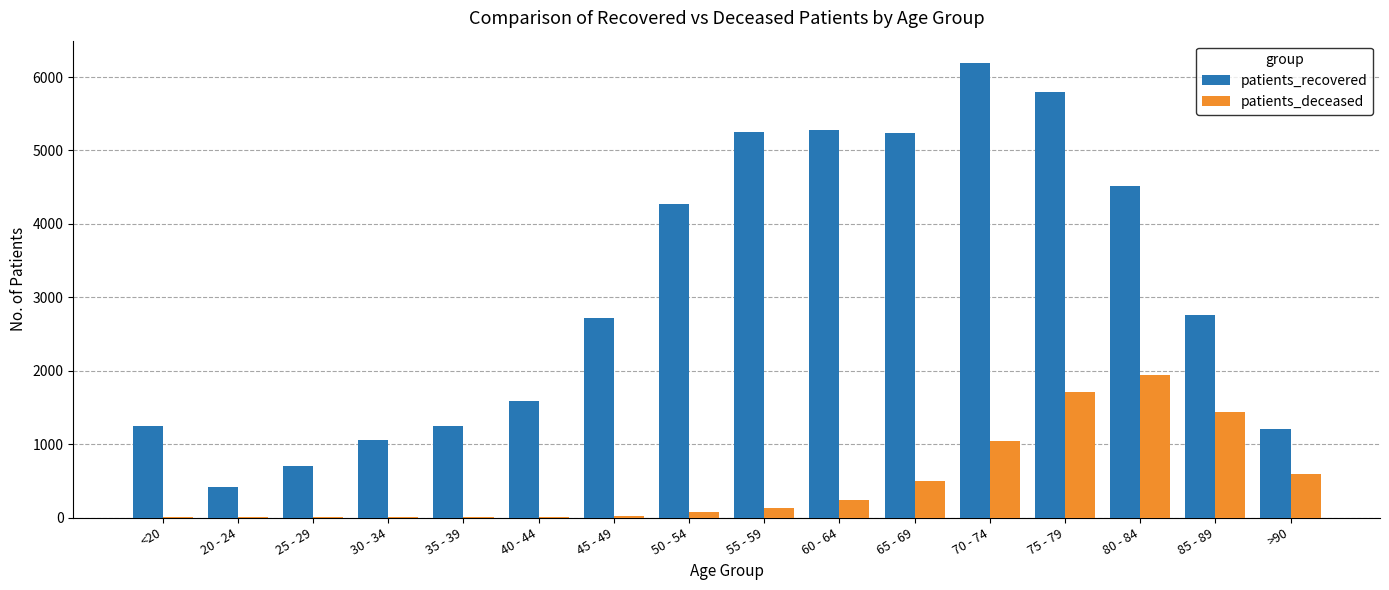

Which label corresponds to the largest value in the chart?

70 - 74